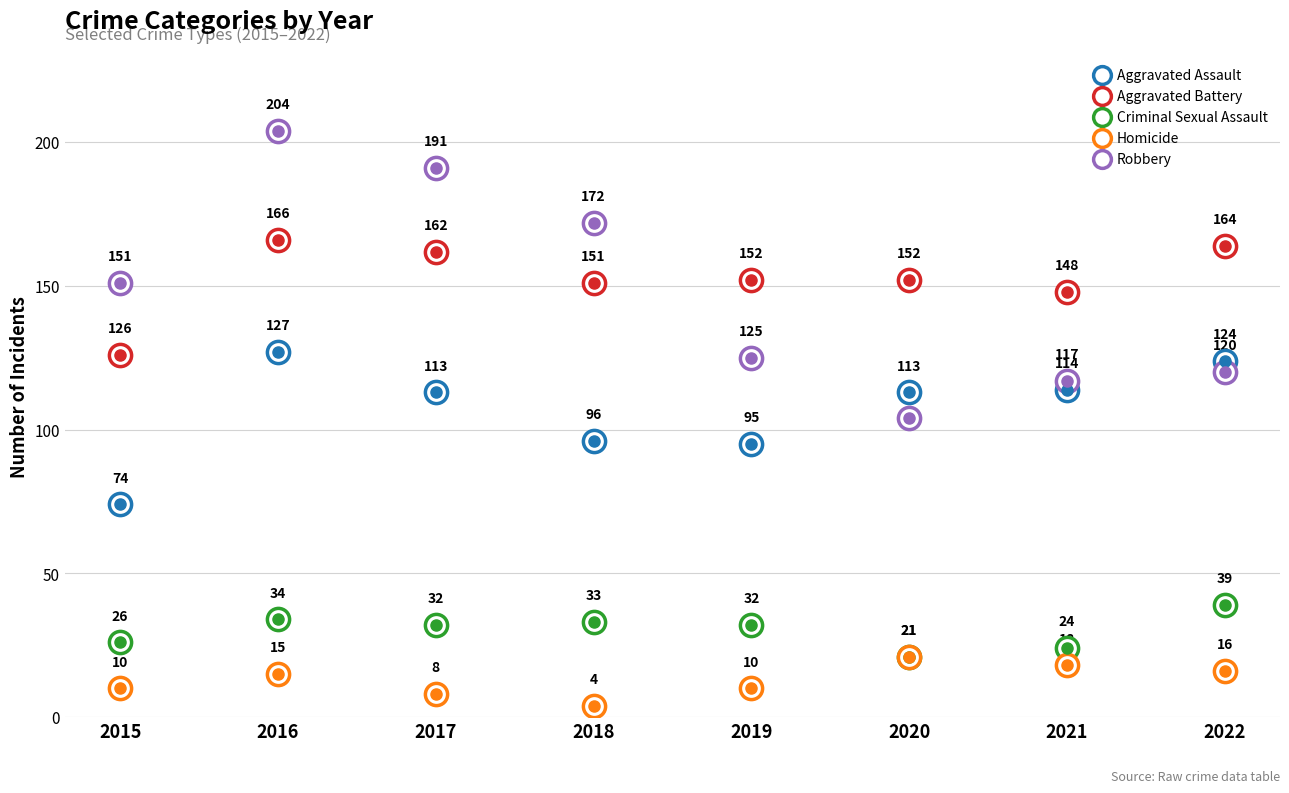

What is the difference between the Aggravated Battery values at 2017 and 2021?

14